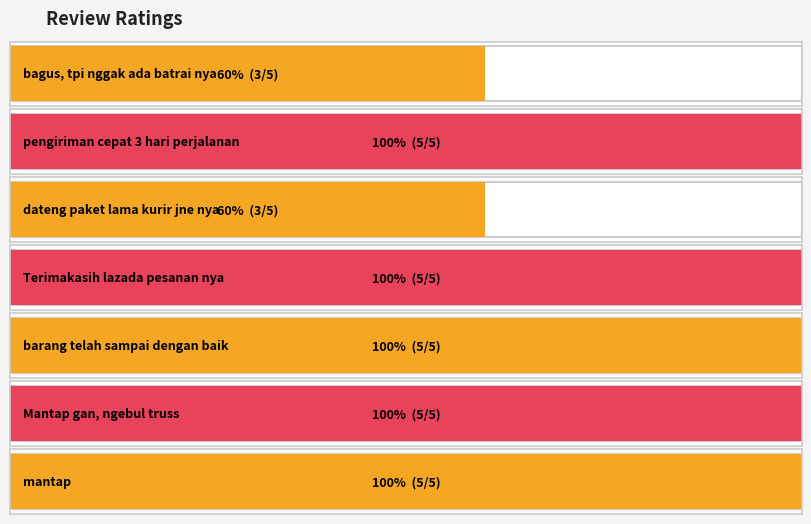

Which category has the lowest value across all series?

bagus, tpi nggak ada batrai nya